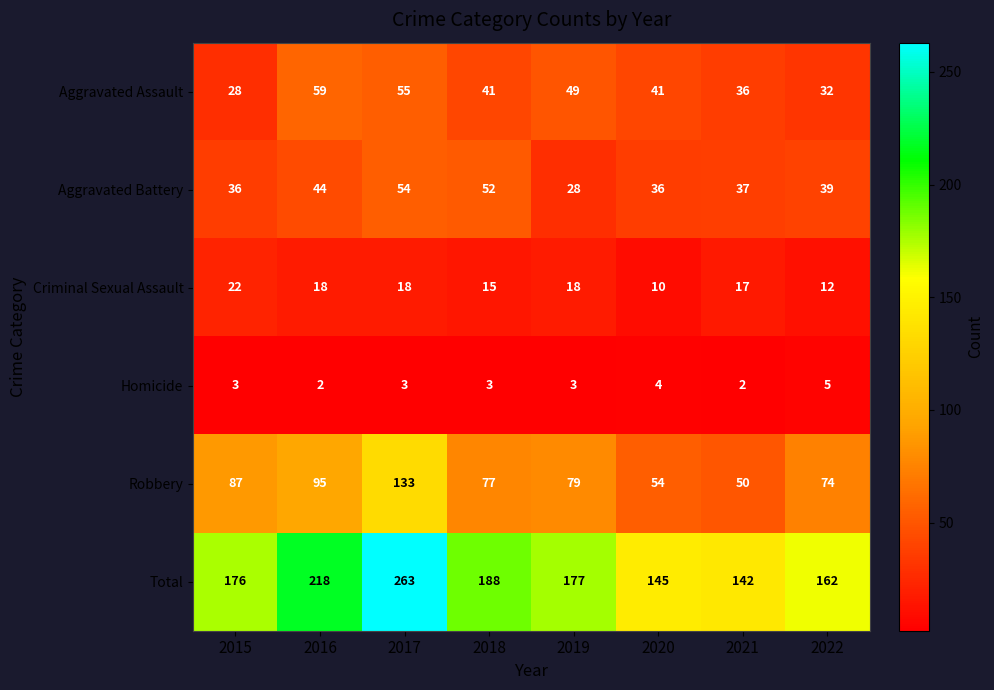

What is the sum of all Aggravated Battery values?

326